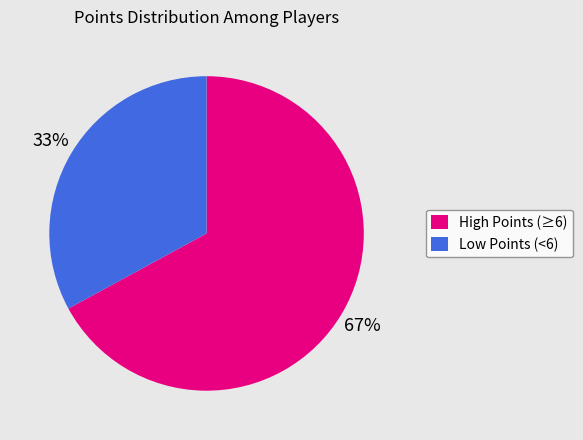

The Low Points (<6) slice represents 33% of the pie. True or false?

True